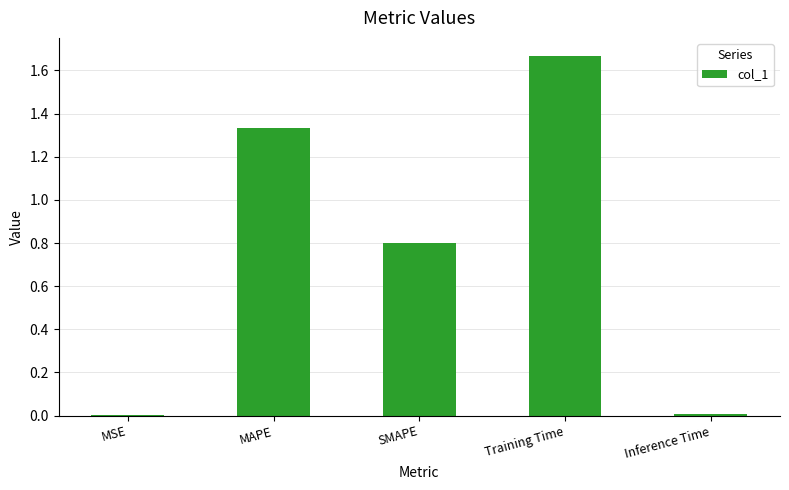

Which category has the highest value across all series?

Training Time